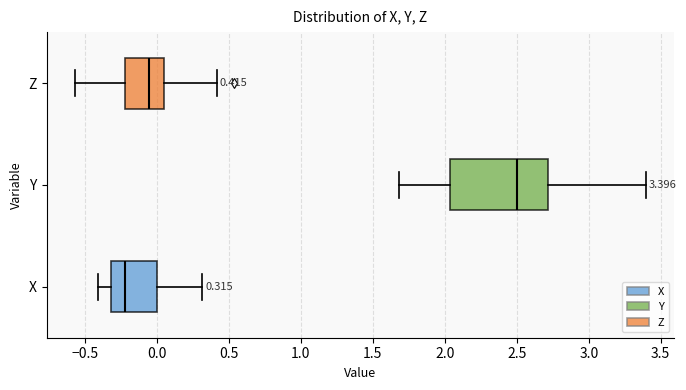

Which box's median line is the furthest to the left?

X